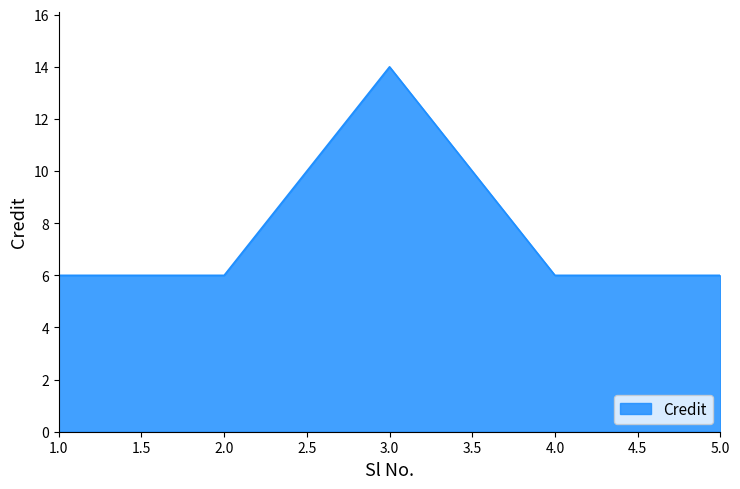

True or false: the data has more than 1 interior local peaks.

False